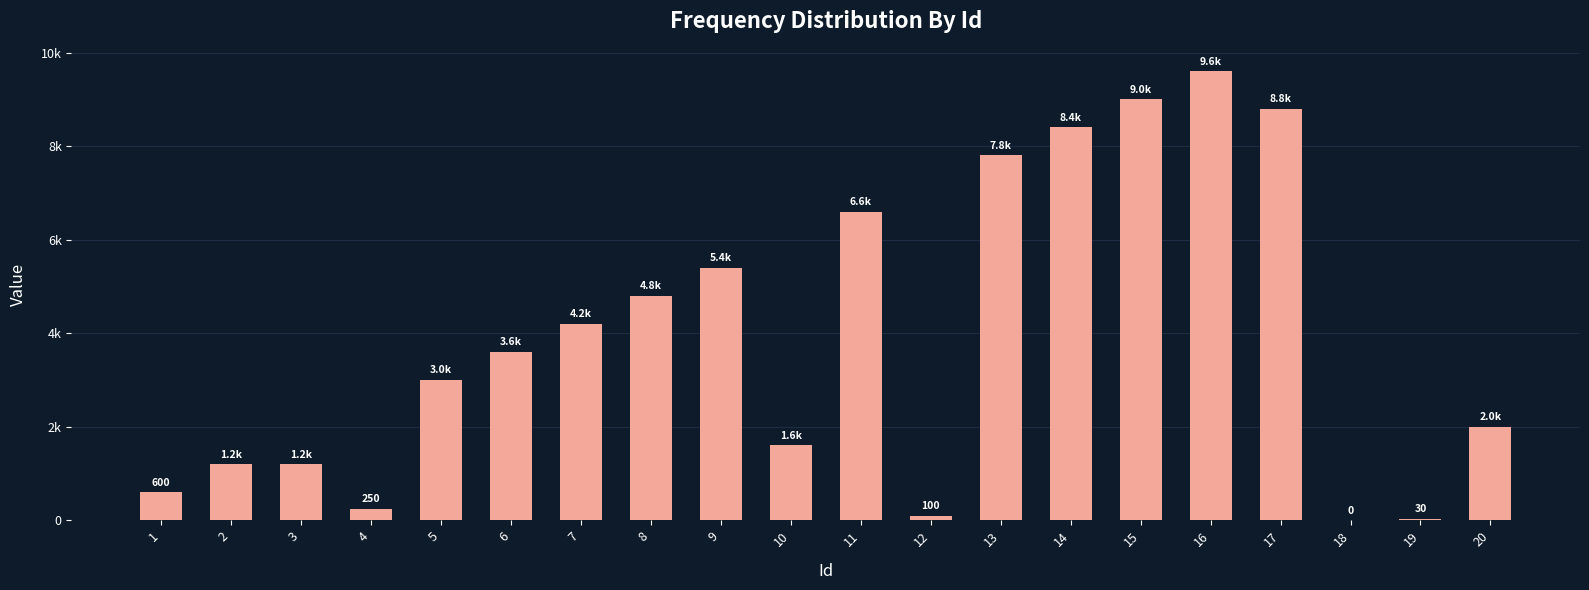

Are the bars horizontal?

No